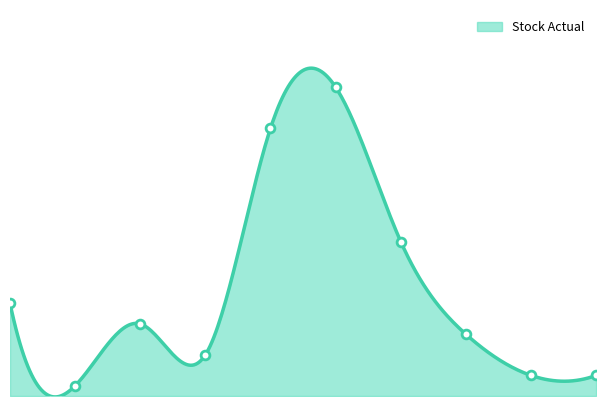

Which series has the largest total across all categories?

Stock Actual